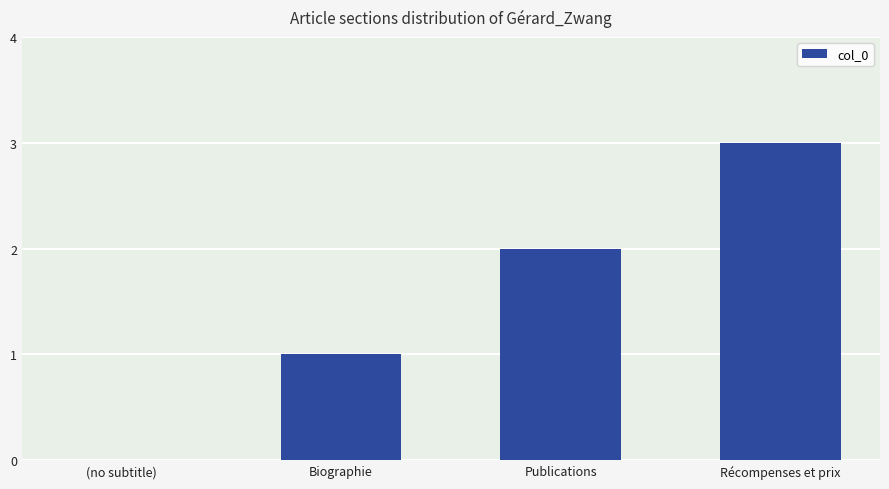

Are the bars horizontal?

No